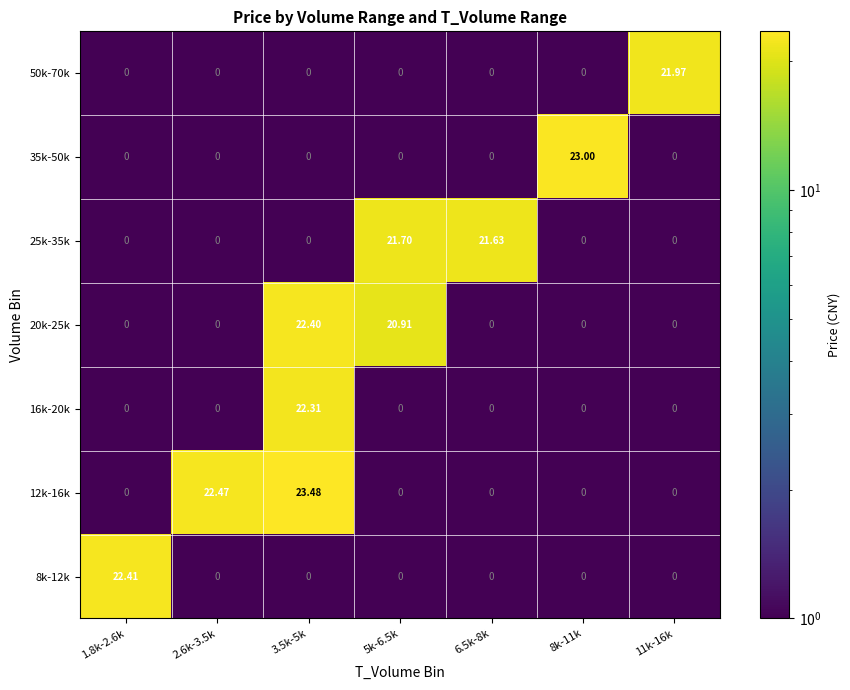

Is the value of 25k-35k at 5k-6.5k greater than the value of 35k-50k at 5k-6.5k?

Yes